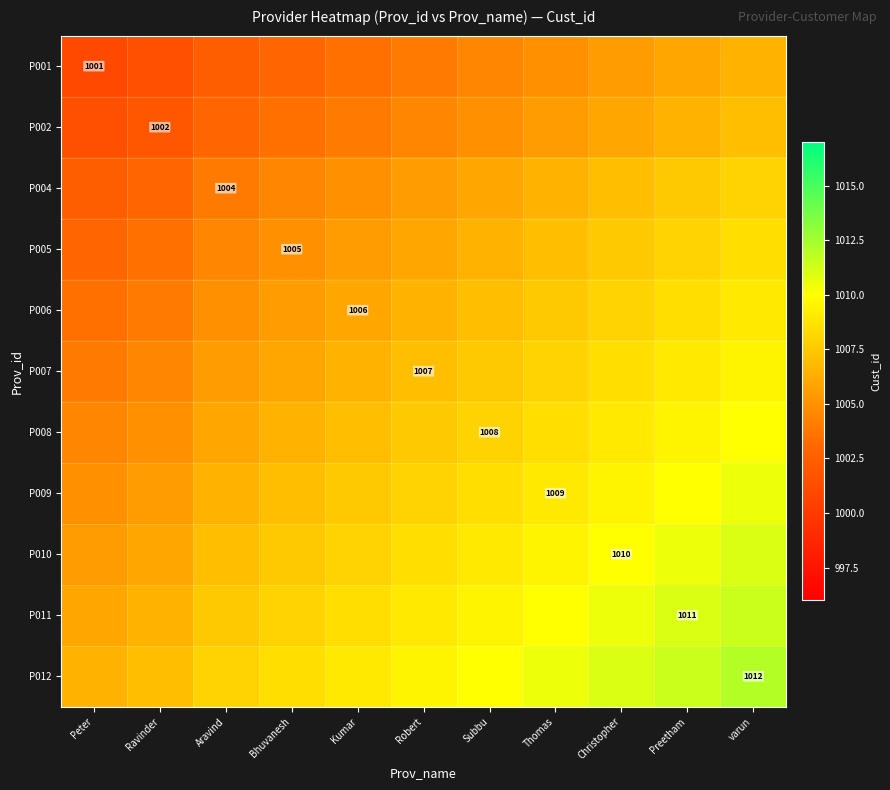

What is the lowest value of the P005 series?

1003.0